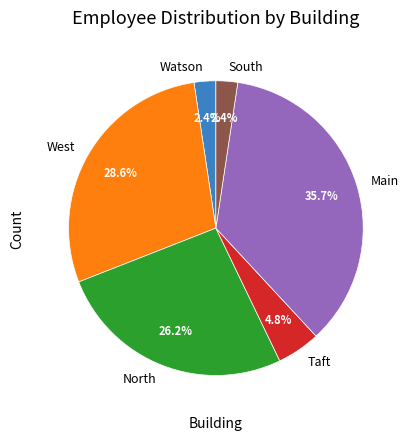

How many segments does this pie chart have?

6